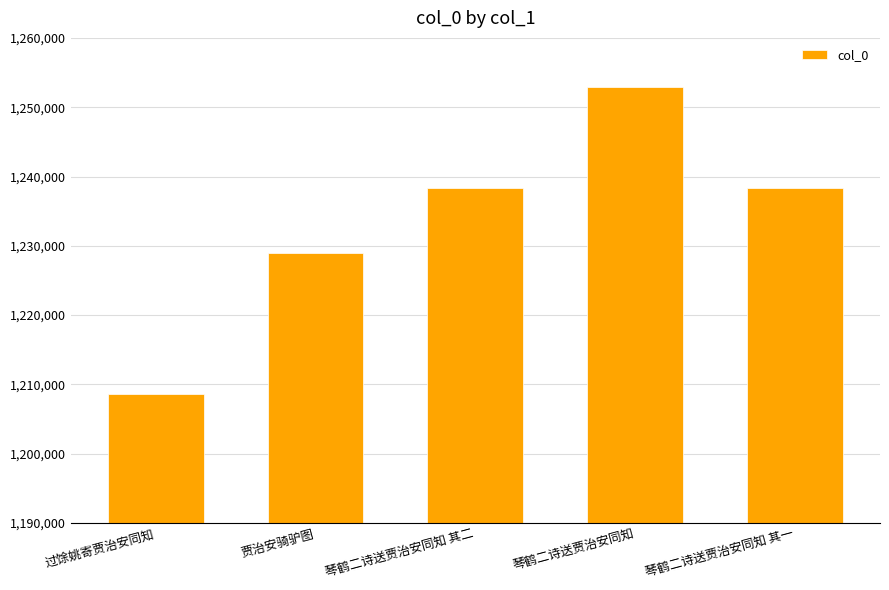

What is the difference between the second highest and minimum values?

29761